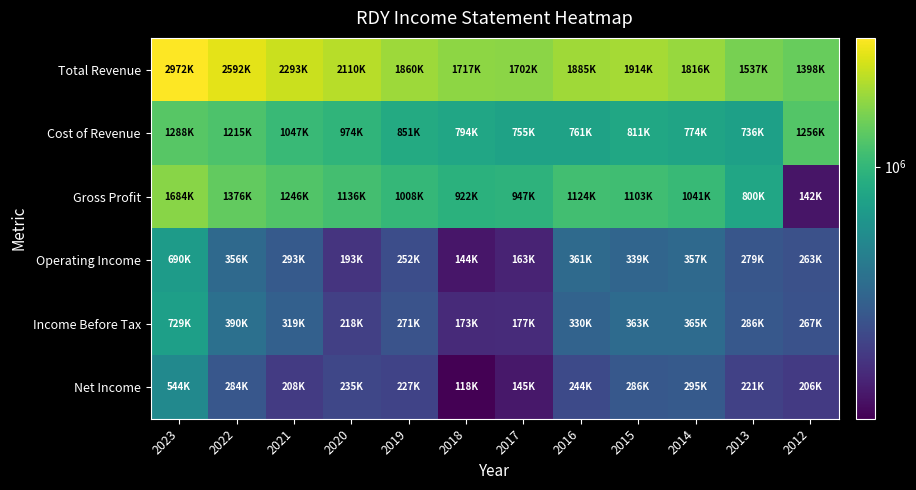

At how many categories does at least one series exceed 2106950?

4